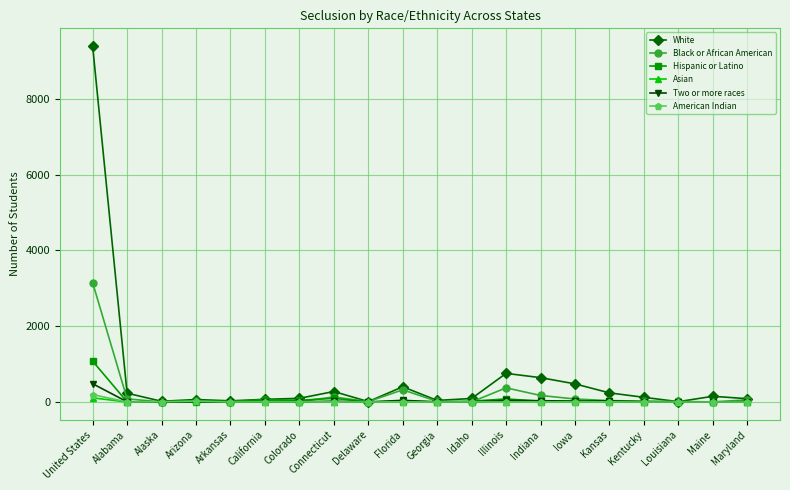

At which category is the sum across all series the highest?

United States